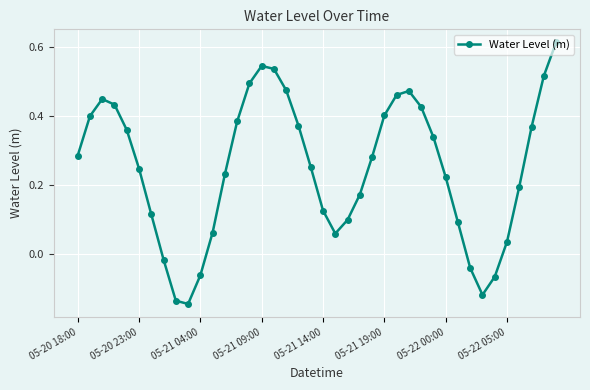

What is the sum of all values?

9.9